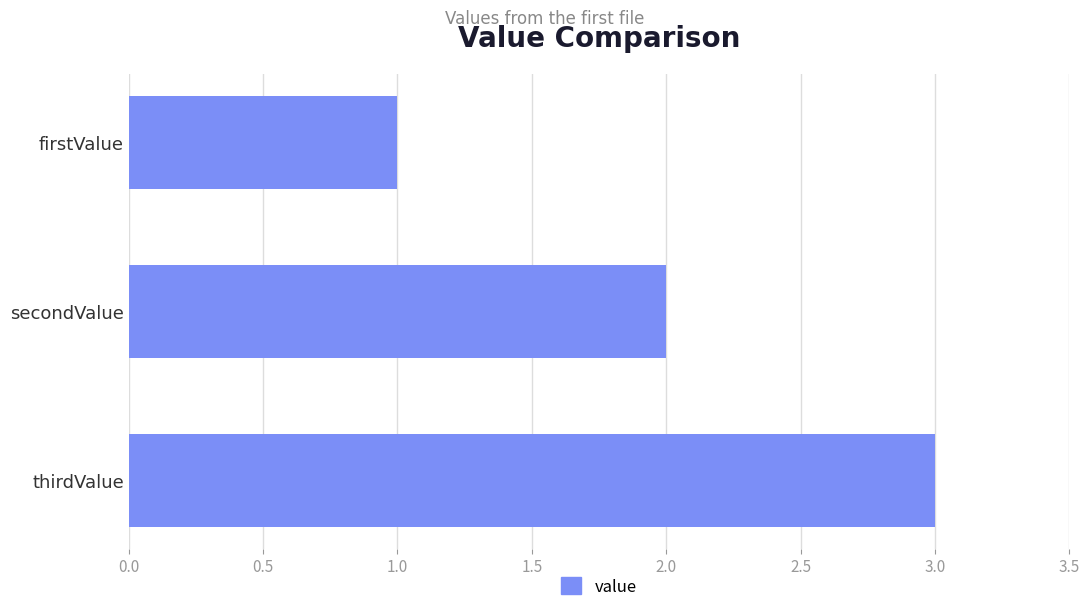

How many bars are there in total?

3